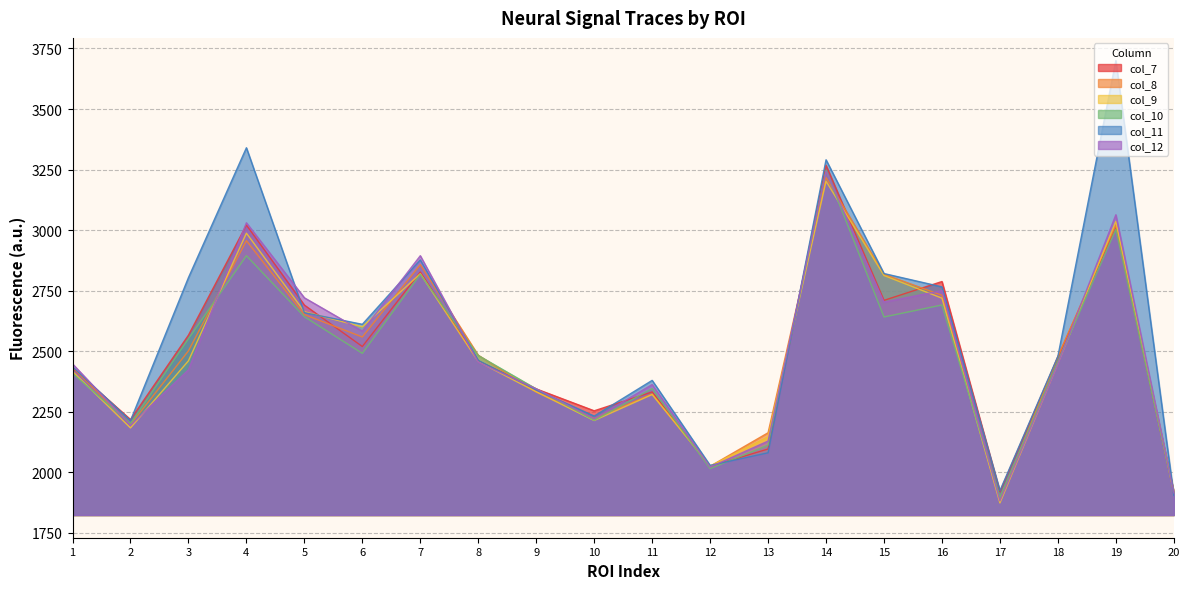

What is the sum of all col_12 values?

49830.5